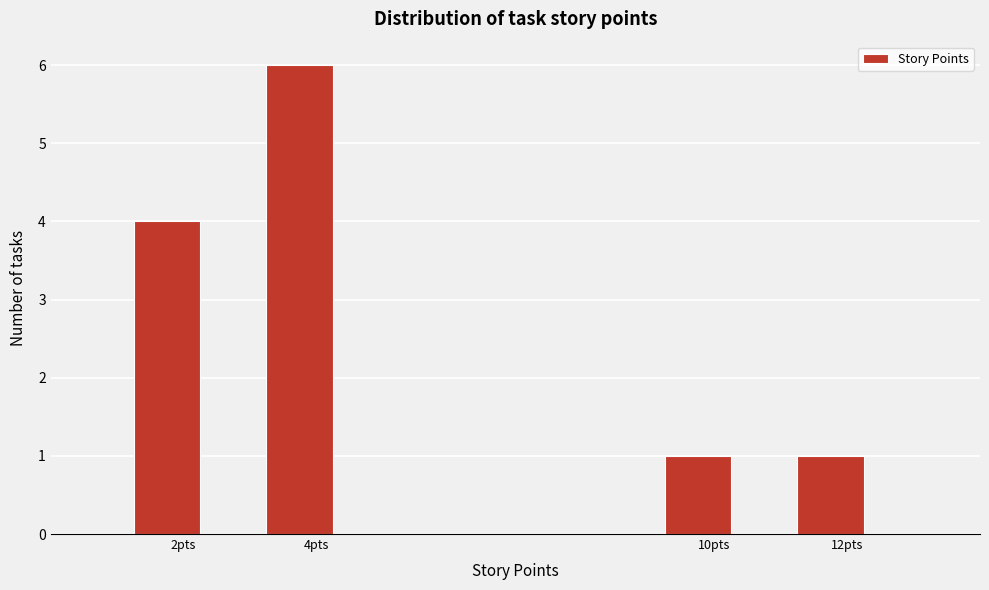

Reading left to right, transcribe this chart: for each bar, give the range it covers on the x-axis and its height. Neither the bar edges nor the heights are printed on the chart, so give them approximately, as read against the axes.

0.25 to 1.25: 0
1.25 to 2.25: 4
2.25 to 3.25: 0
3.25 to 4.25: 6
4.25 to 5.25: 0
5.25 to 6.25: 0
6.25 to 7.25: 0
7.25 to 8.25: 0
8.25 to 9.25: 0
9.25 to 10.25: 1
10.25 to 11.25: 0
11.25 to 12.25: 1
12.25 to 13.25: 0